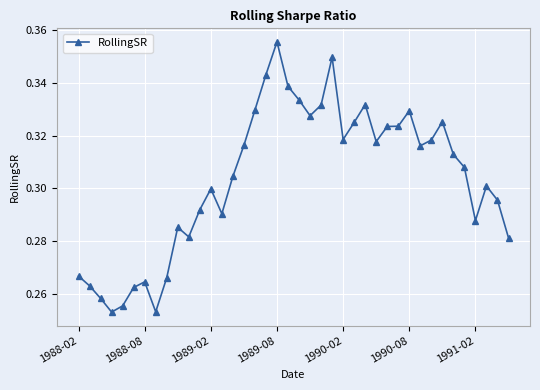

True or false: the data has more than 2 interior local peaks.

True